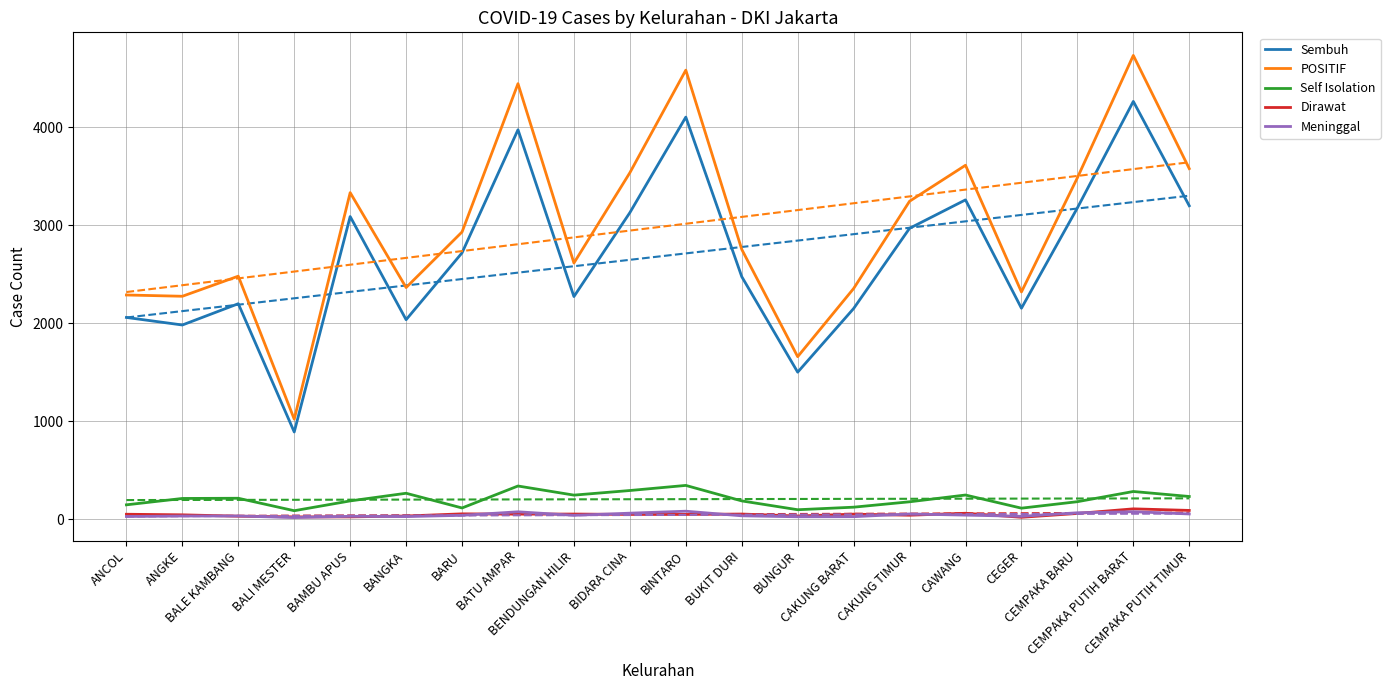

What is the value of the Self Isolation point at the 17th from the left?

114